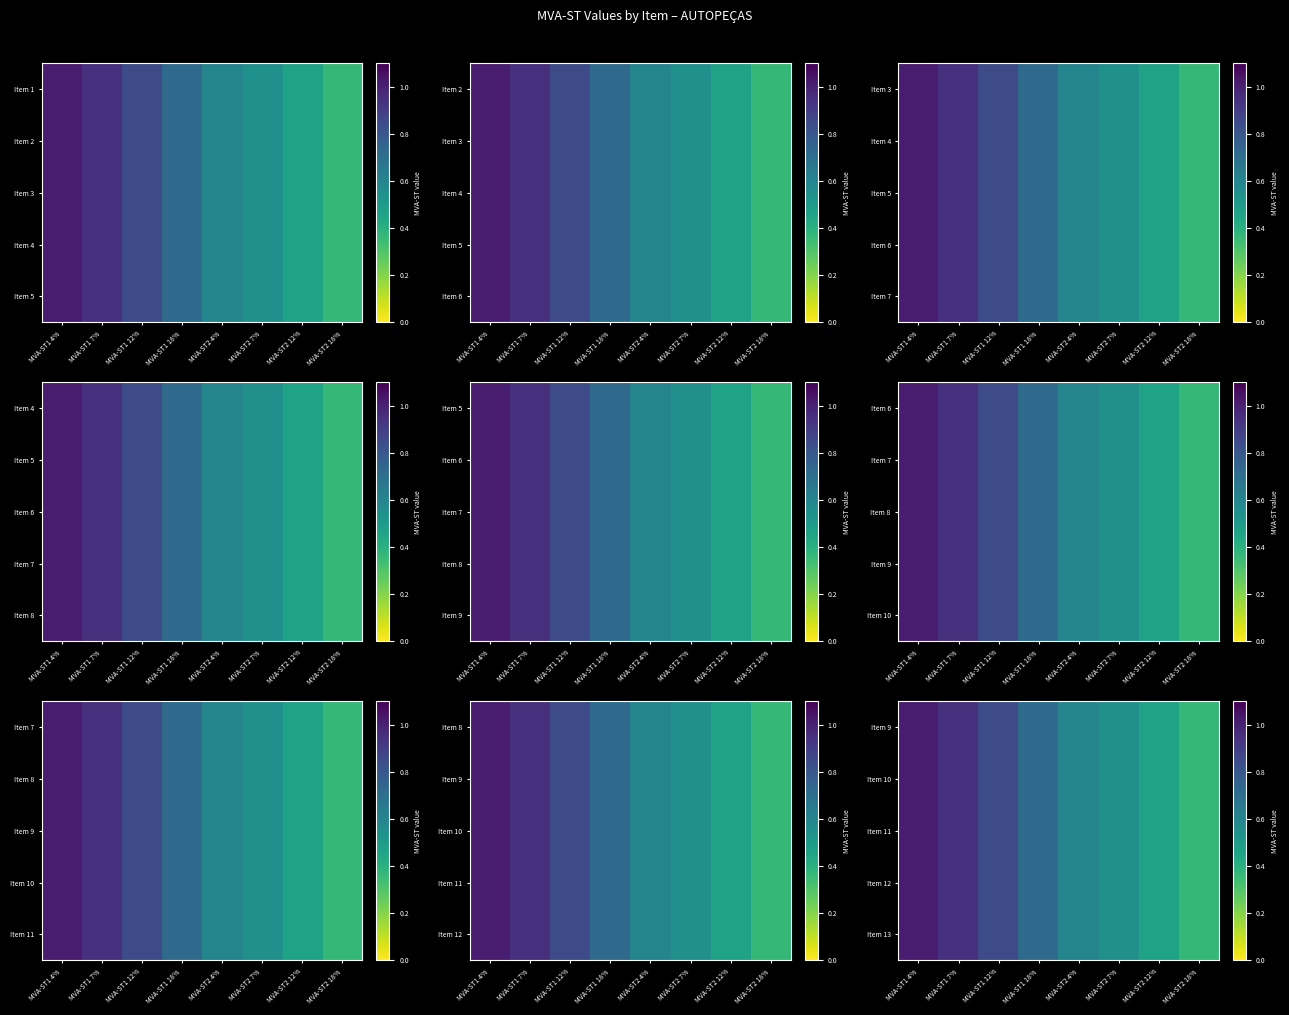

Where is Item 10 nearest to the value 0?

MVA-ST2 18%